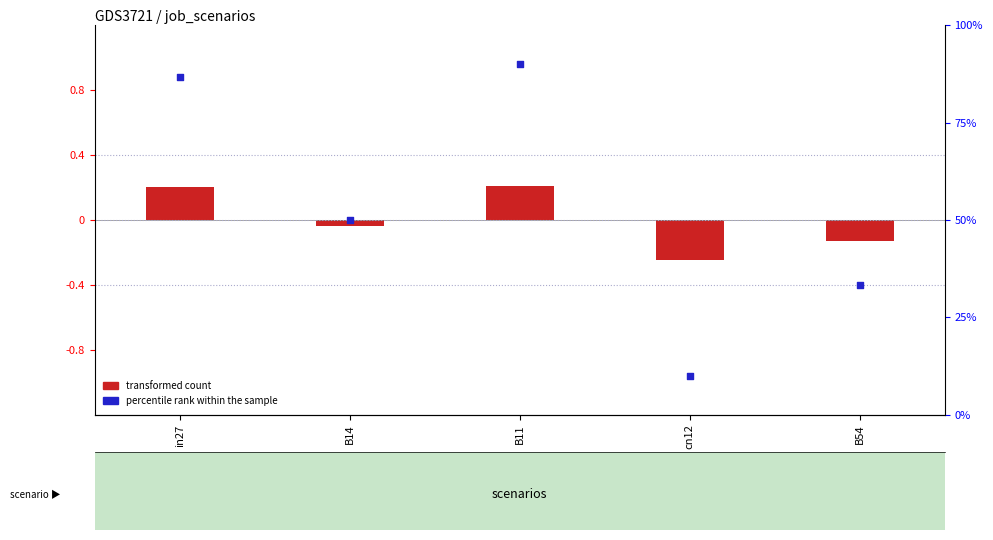

Between in27 and cn12, which is larger?

in27